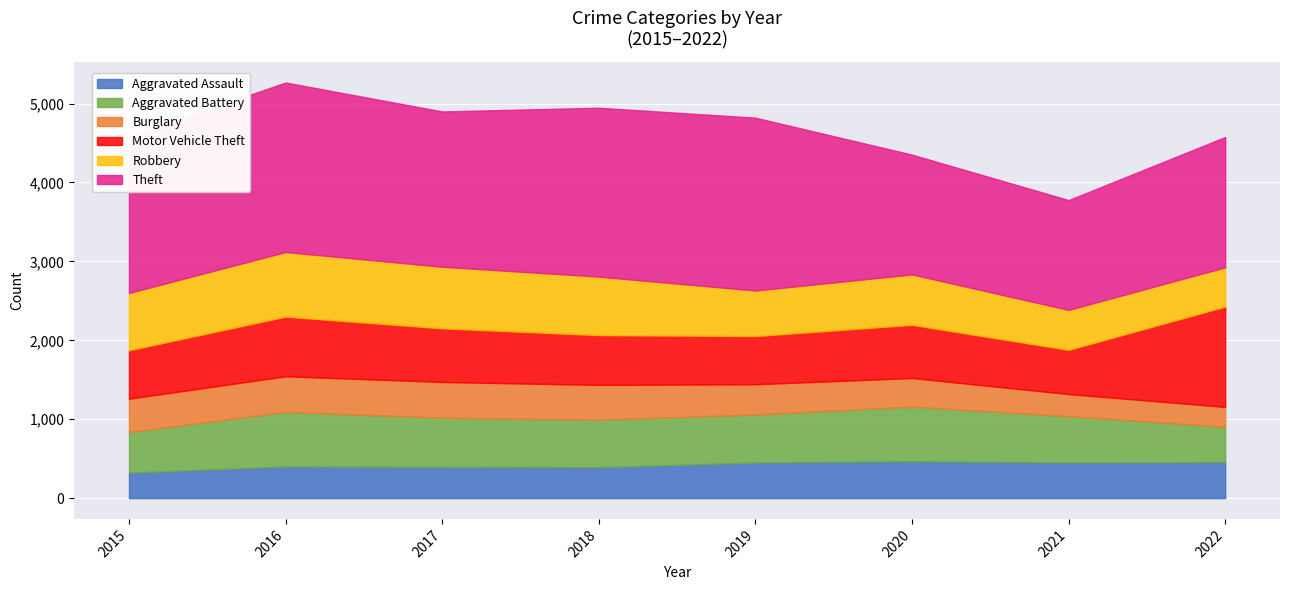

True or false: Burglary and Motor Vehicle Theft intersect in this chart.

False